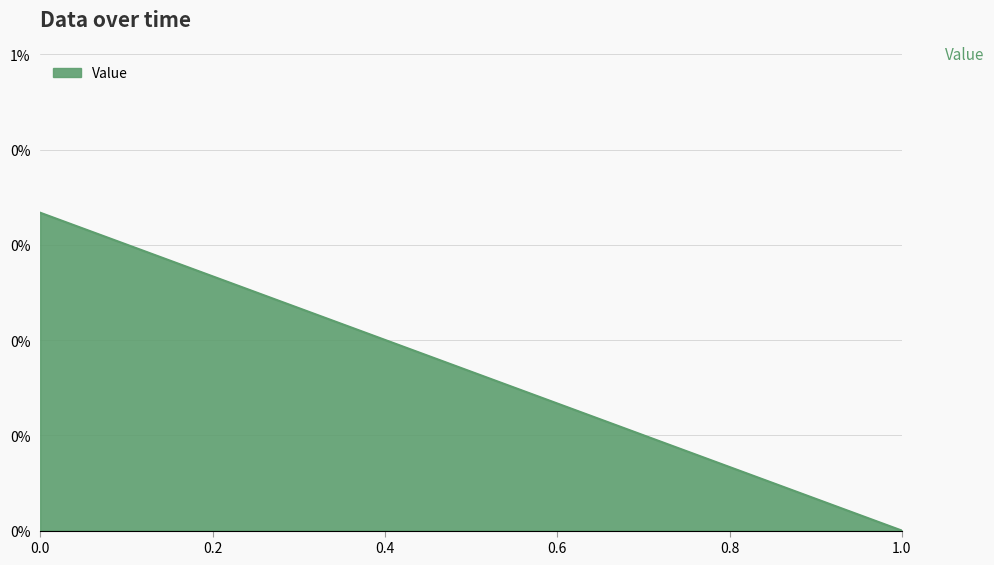

How many values are above zero?

1